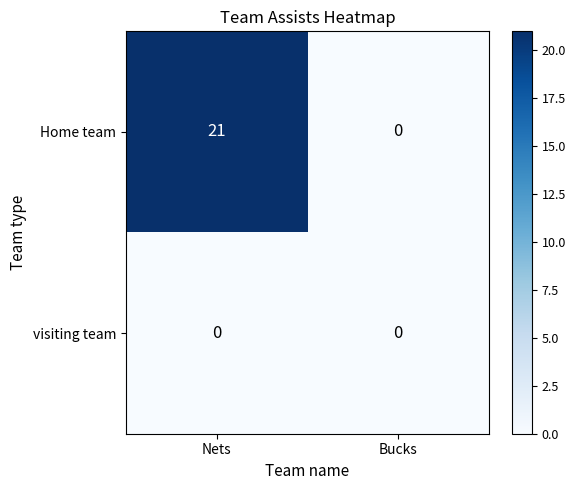

Reading left to right, extract all data points from this chart.

Home team: 21	0
visiting team: 0	0